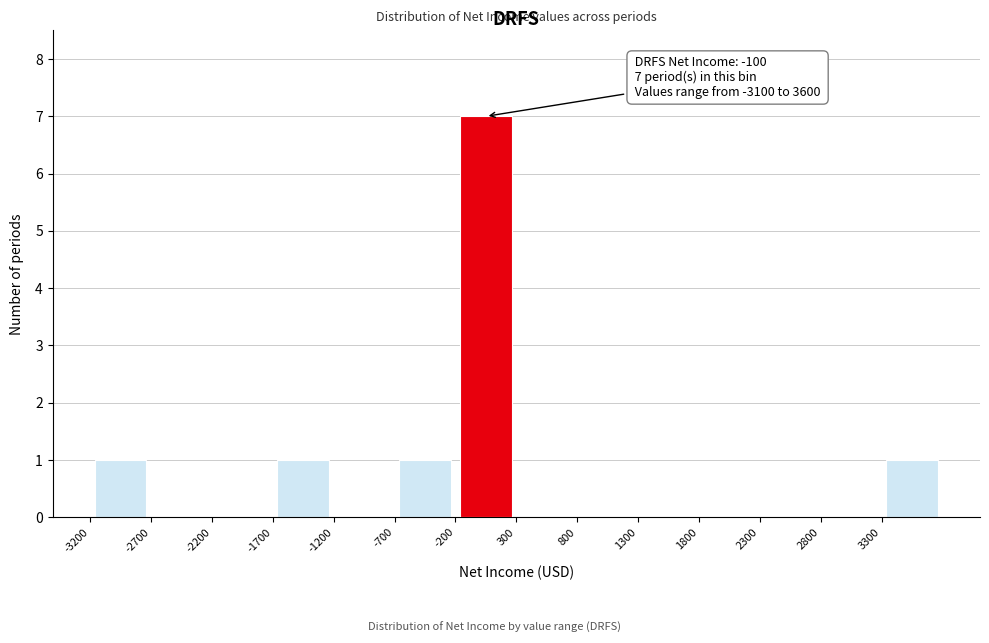

Over which range of the x-axis is the bar tallest?

-200 to 300